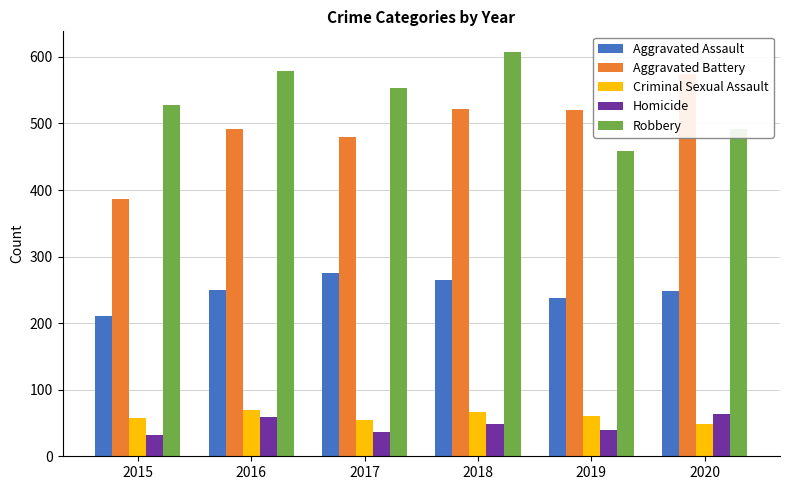

The Criminal Sexual Assault series shows 25 at 2019. True or false?

False